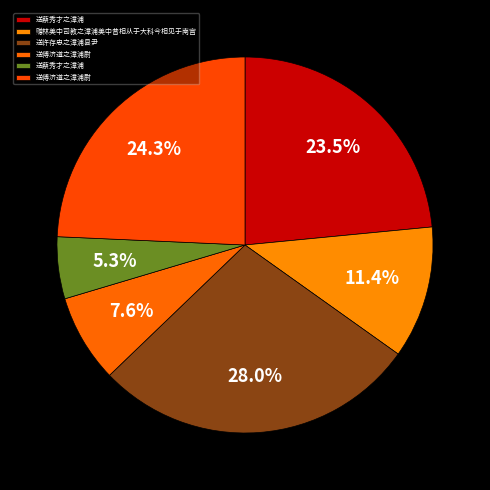

Does any single category account for the majority?

No